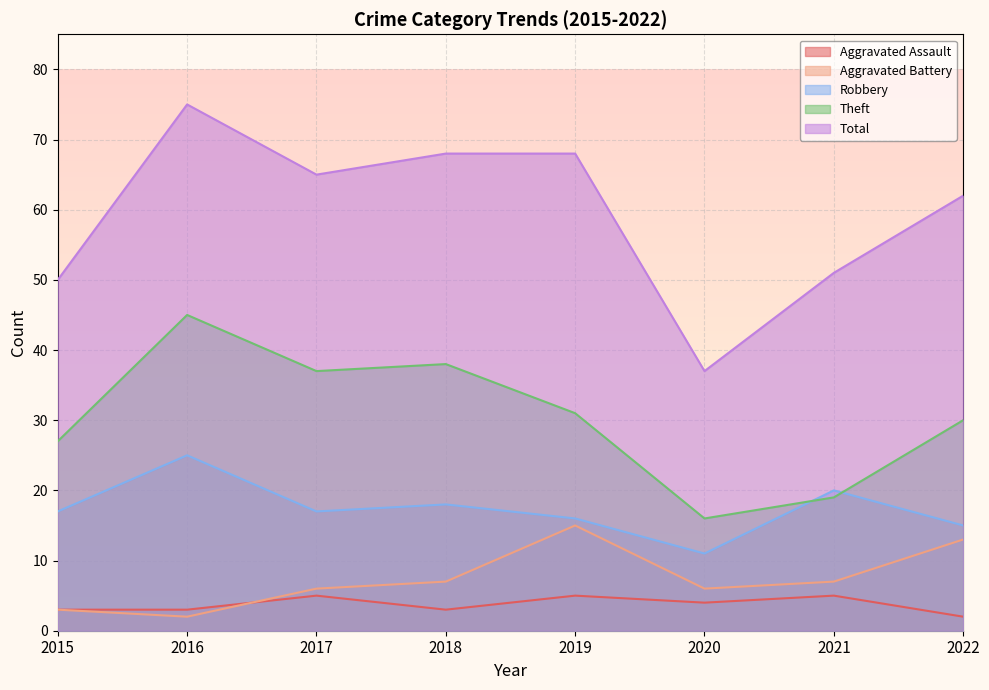

At which category does Total reach its first local valley?

2017